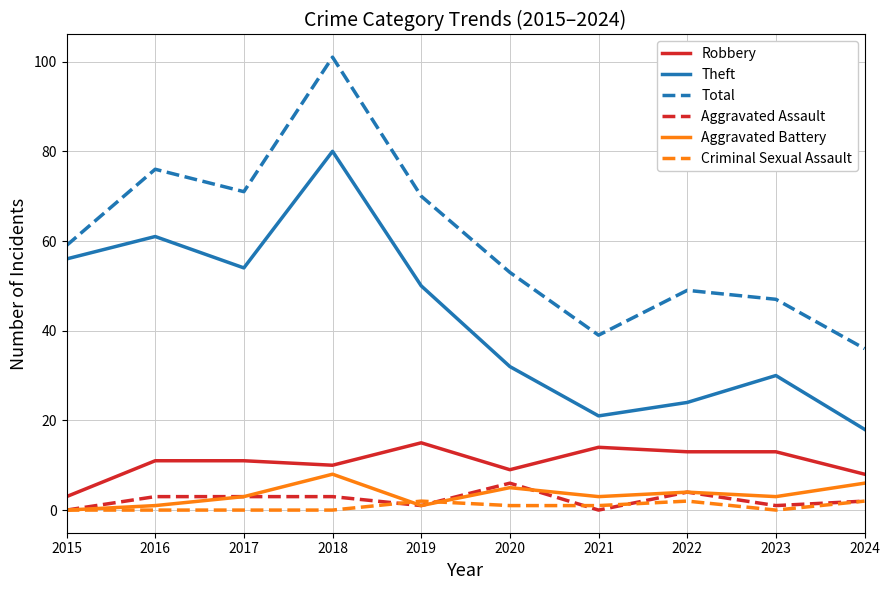

At which category is the sum across all series the highest?

2018